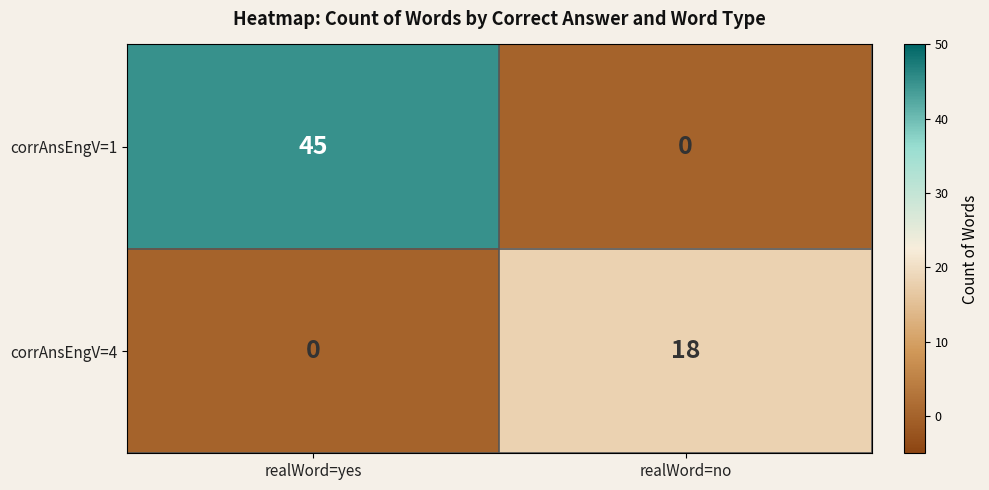

At which label is corrAnsEngV=1 closest to 22?

realWord=no